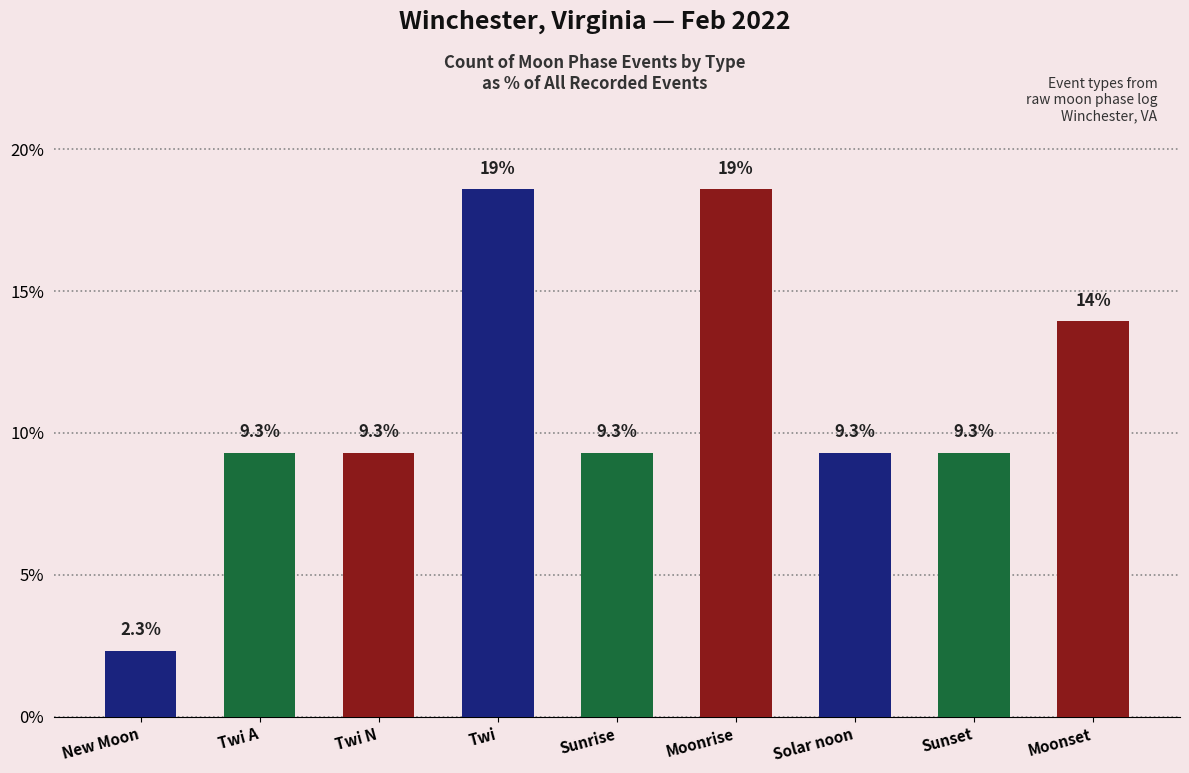

What is the value of the 7th bar from the left?

9.3